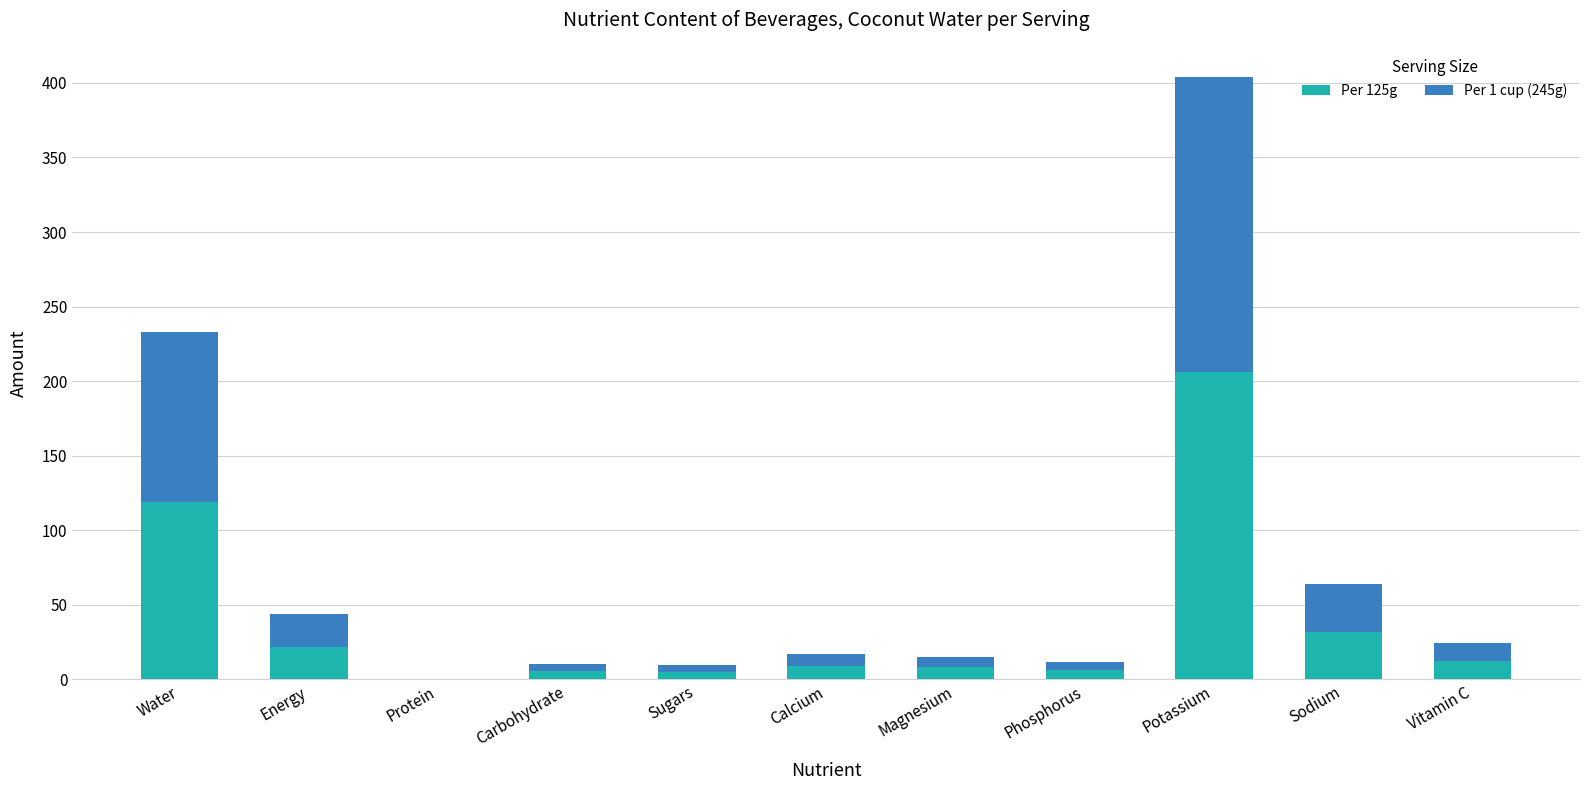

What is the sum of all Per 125g values?

424.7